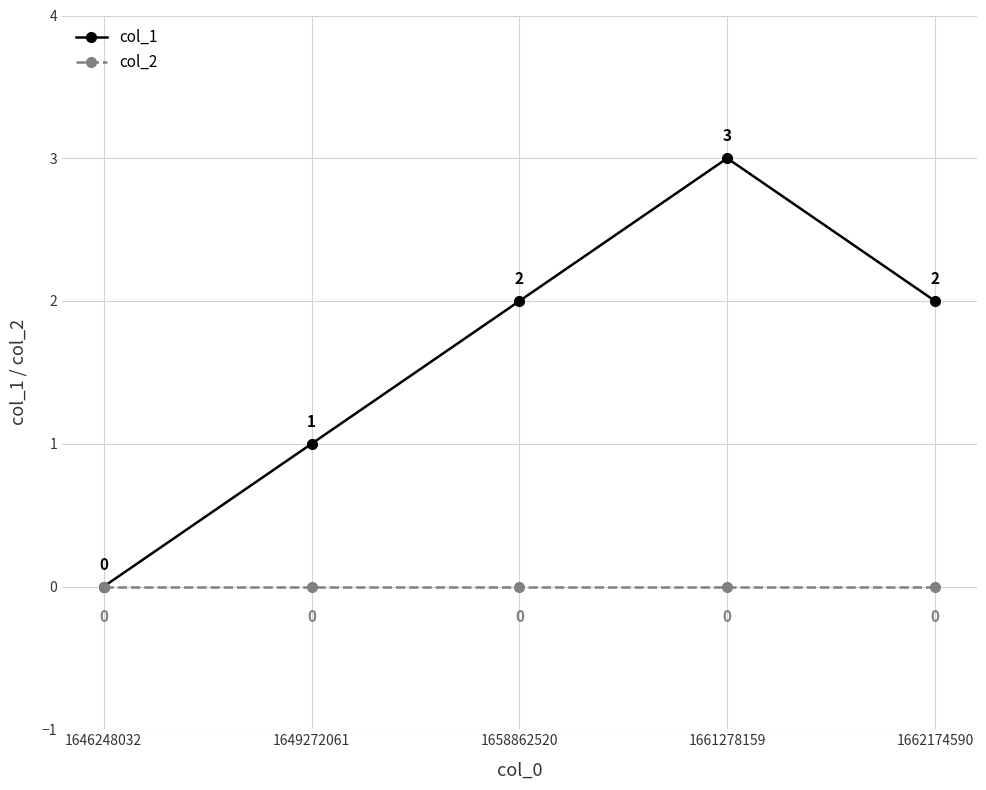

Is the value of col_1 at 1661278159 greater than the value of col_2 at 1646248032?

Yes